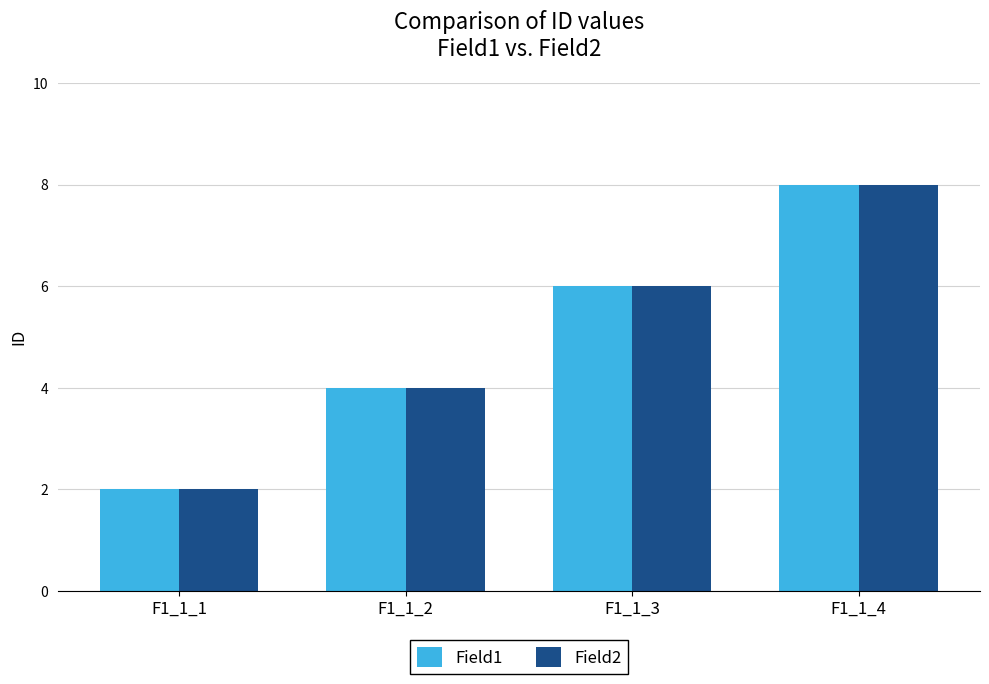

What value does the Field1 series have at F1_1_1?

2